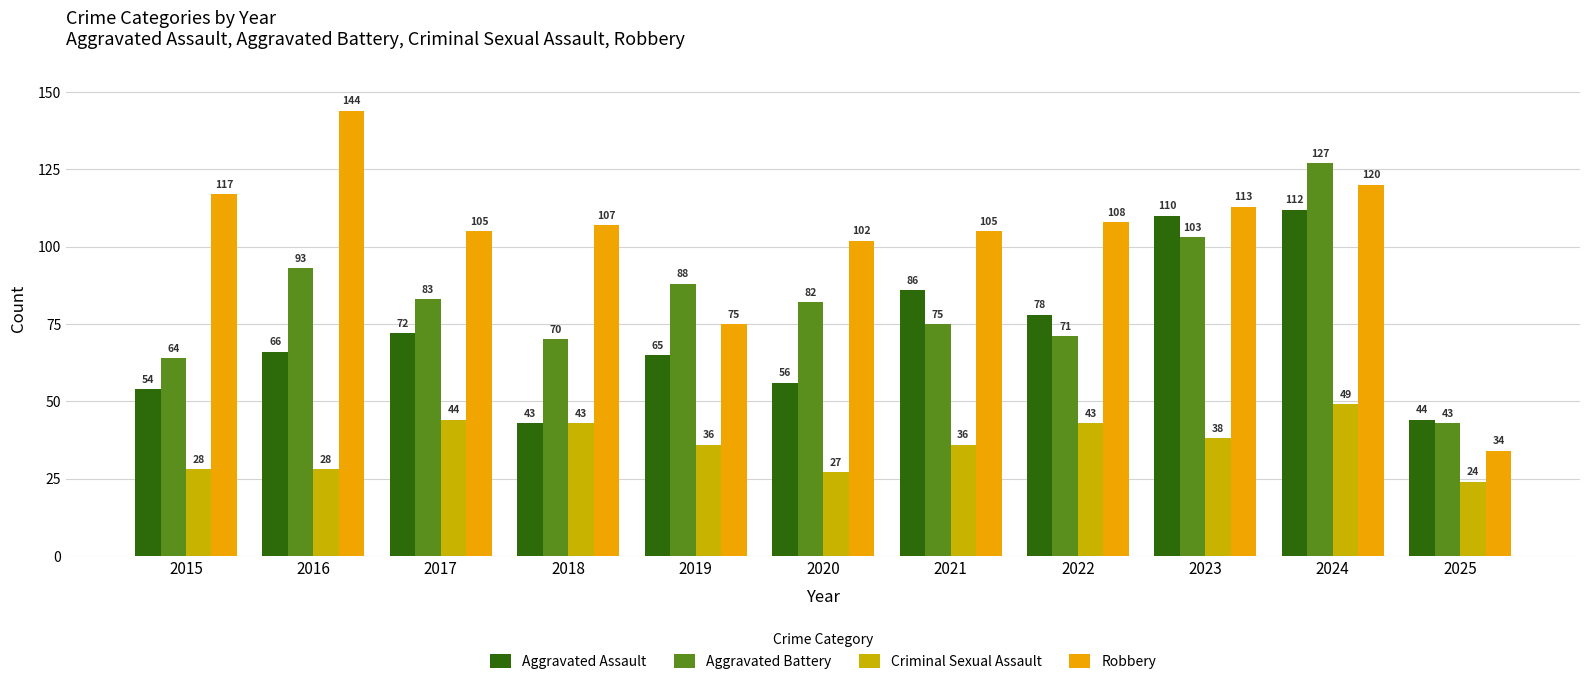

The value of Aggravated Assault at 2020 is 56. True or false?

True